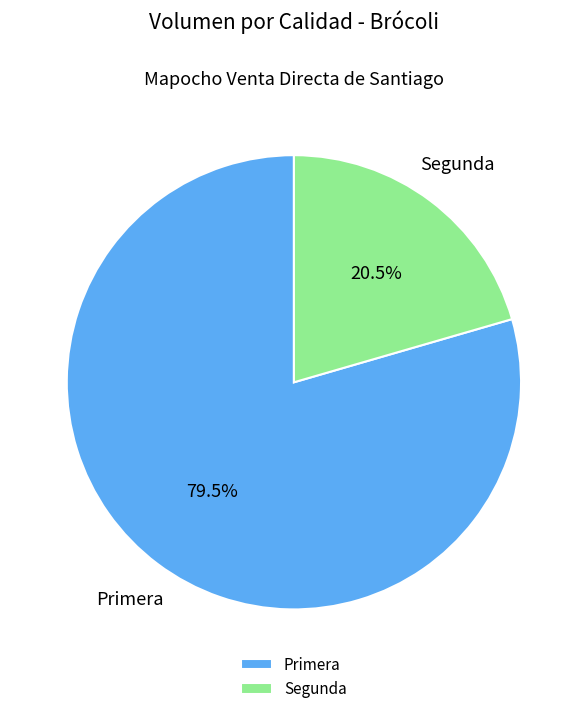

Approximately how many times larger is the value at Primera compared to Segunda?

3.9